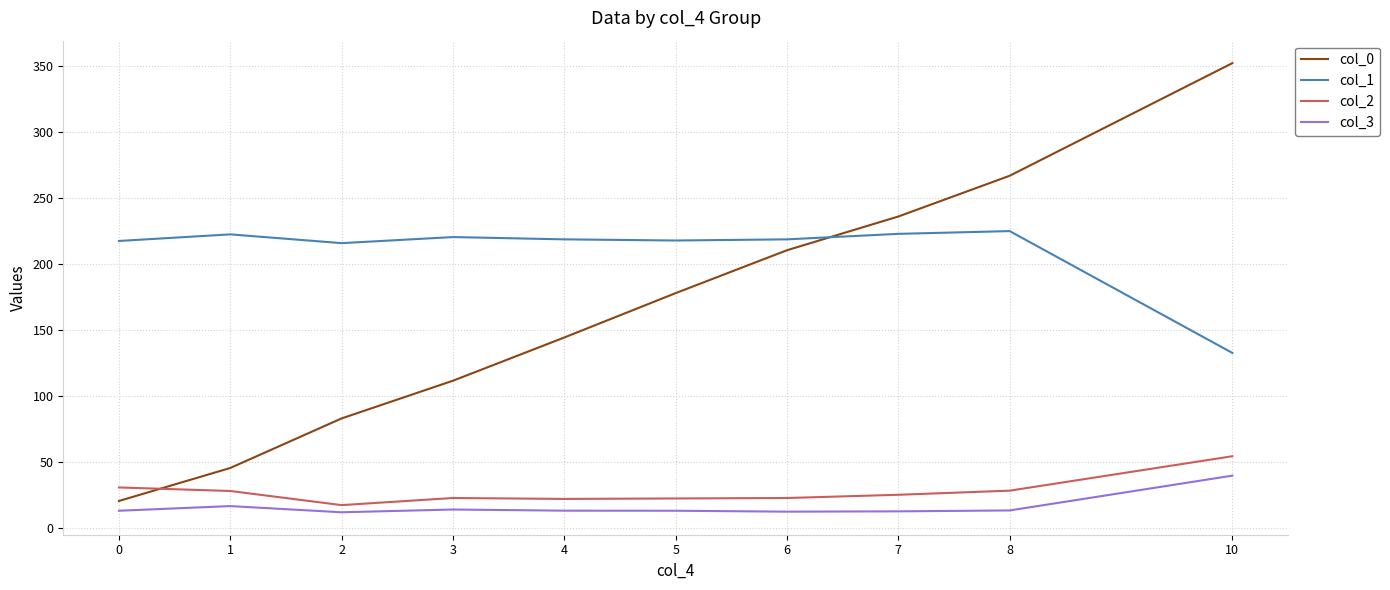

The col_0 series shows 72.5 at 4. True or false?

False